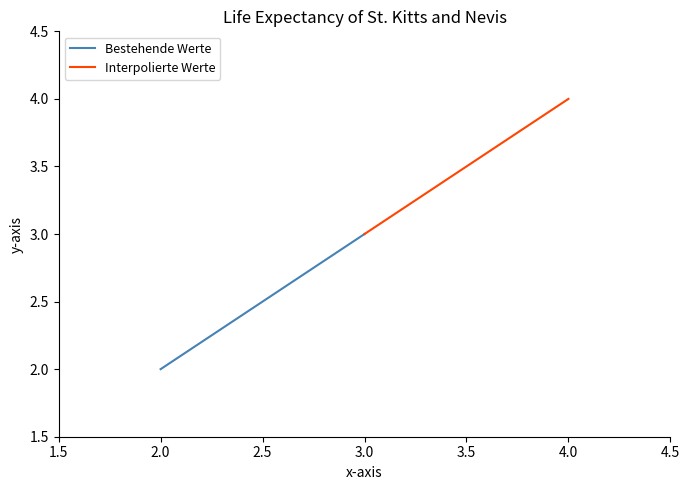

Is this an area chart (filled region under the line)?

No